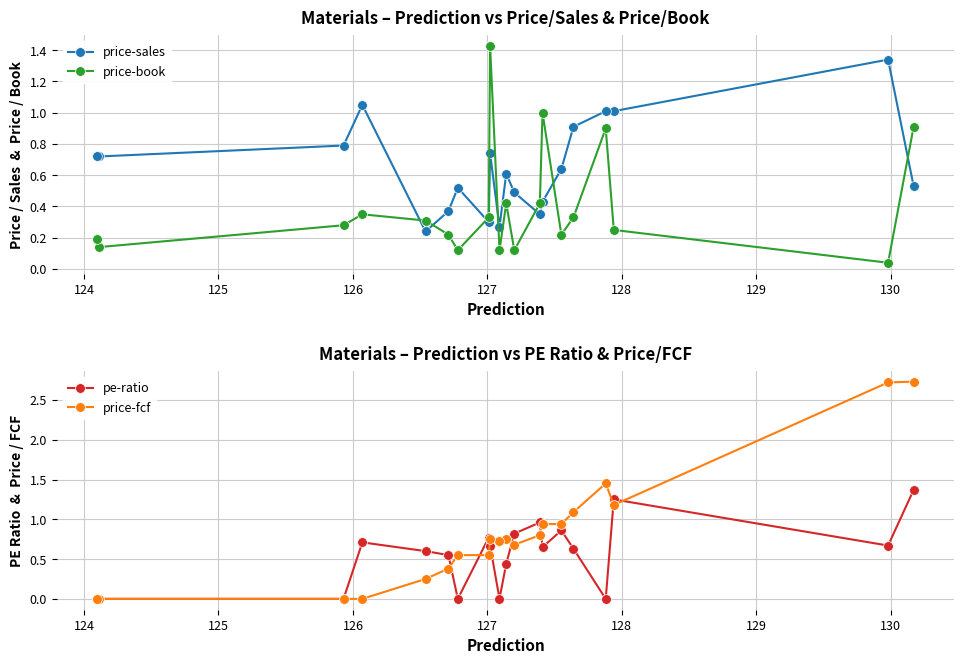

How many times do price-fcf and pe-ratio cross each other?

7